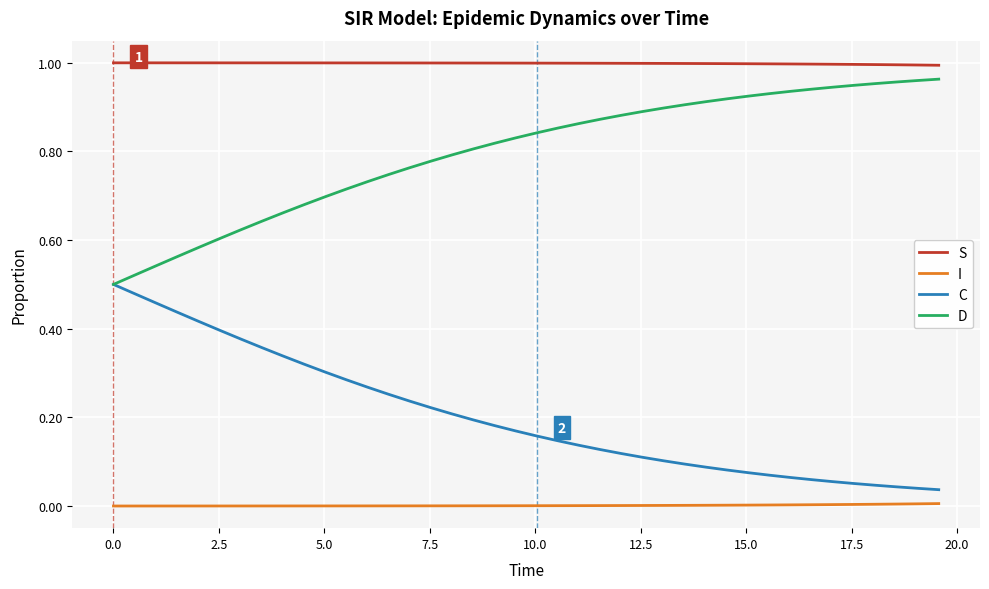

True or false: I and C cross at least once.

False